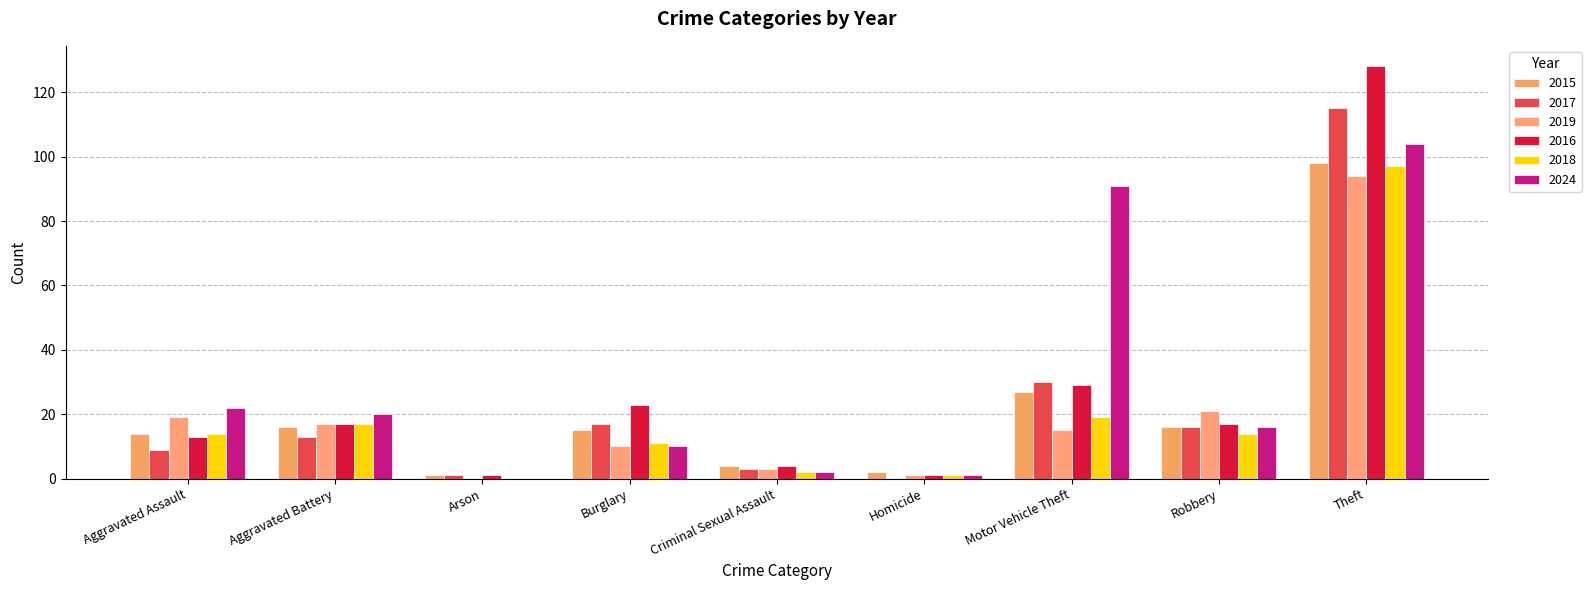

List the series in order of their peak value, highest first.

2016, 2017, 2024, 2015, 2018, 2019